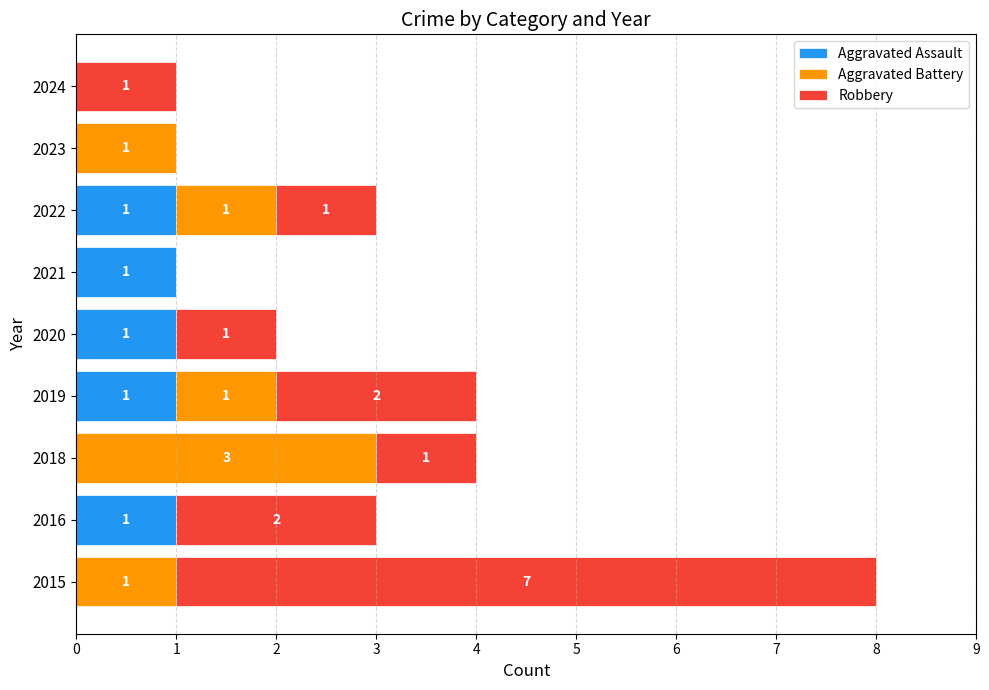

What is the total value across all series at 2018?

4